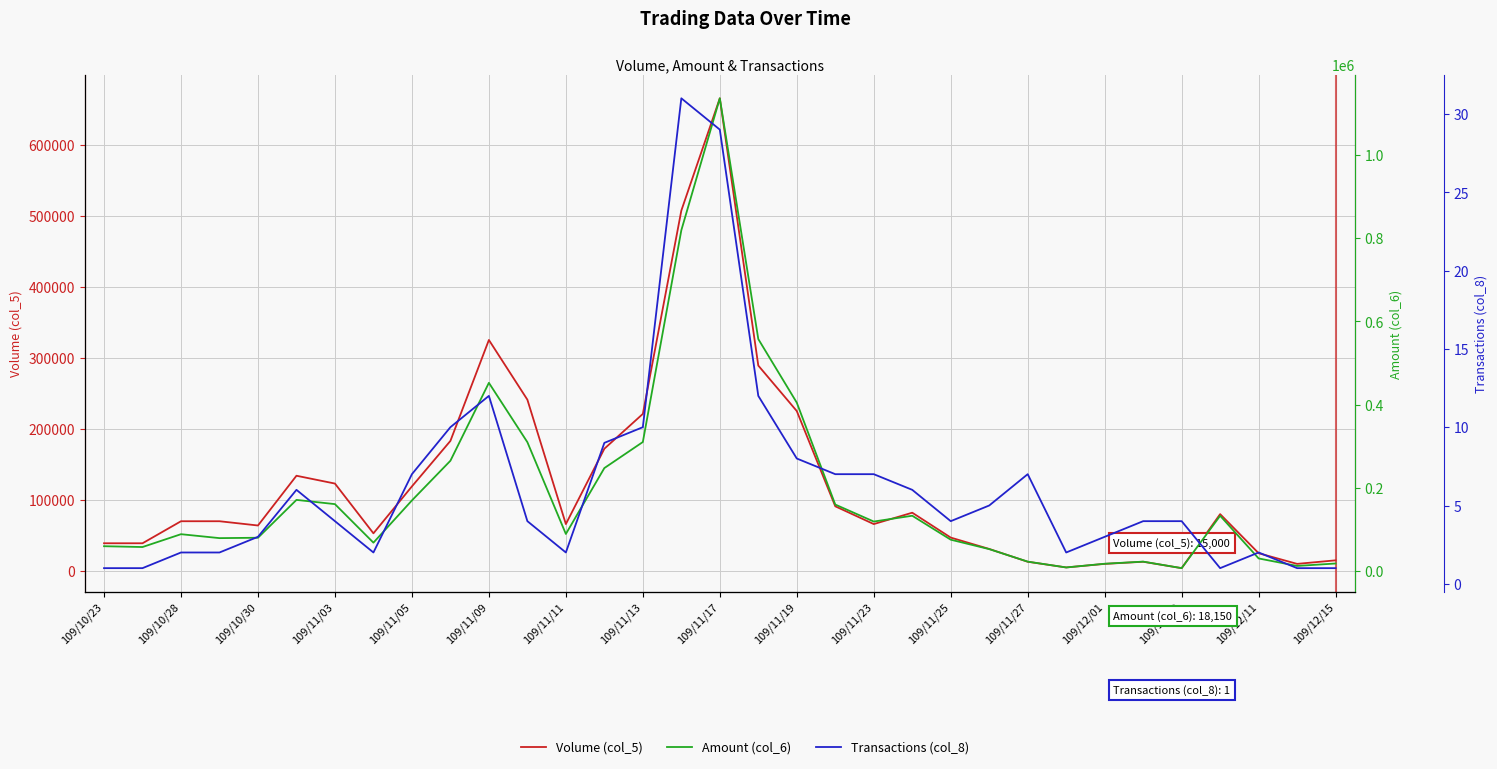

What is the difference between the maximum and minimum values in the Amount (col_6) series?

1128580